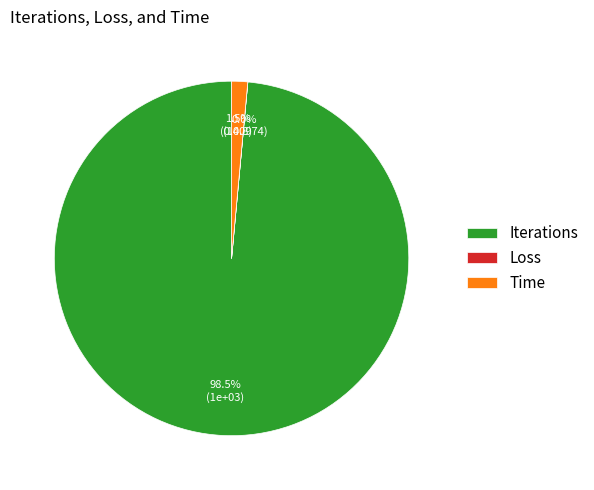

Which slice is the largest?

Iterations